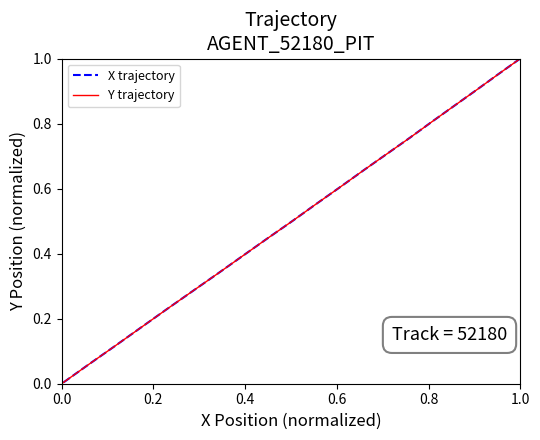

What are all the series names shown in the legend?

X trajectory, Y trajectory